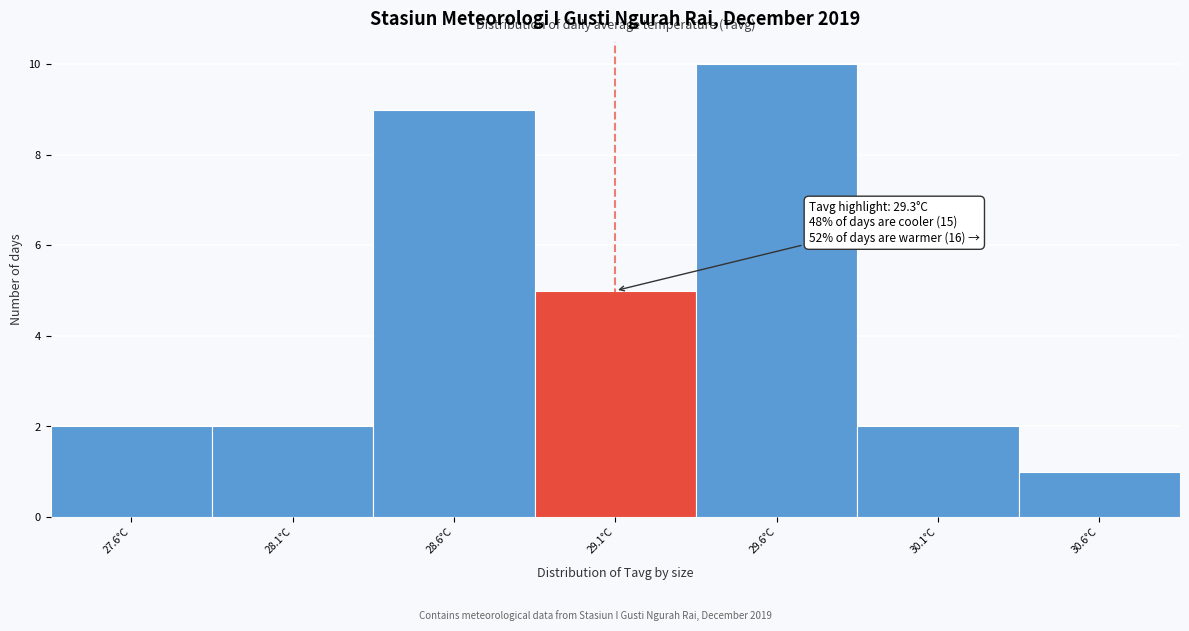

Reading right to left, transcribe all the data shown in this chart.

1	2	10	5	9	2	2